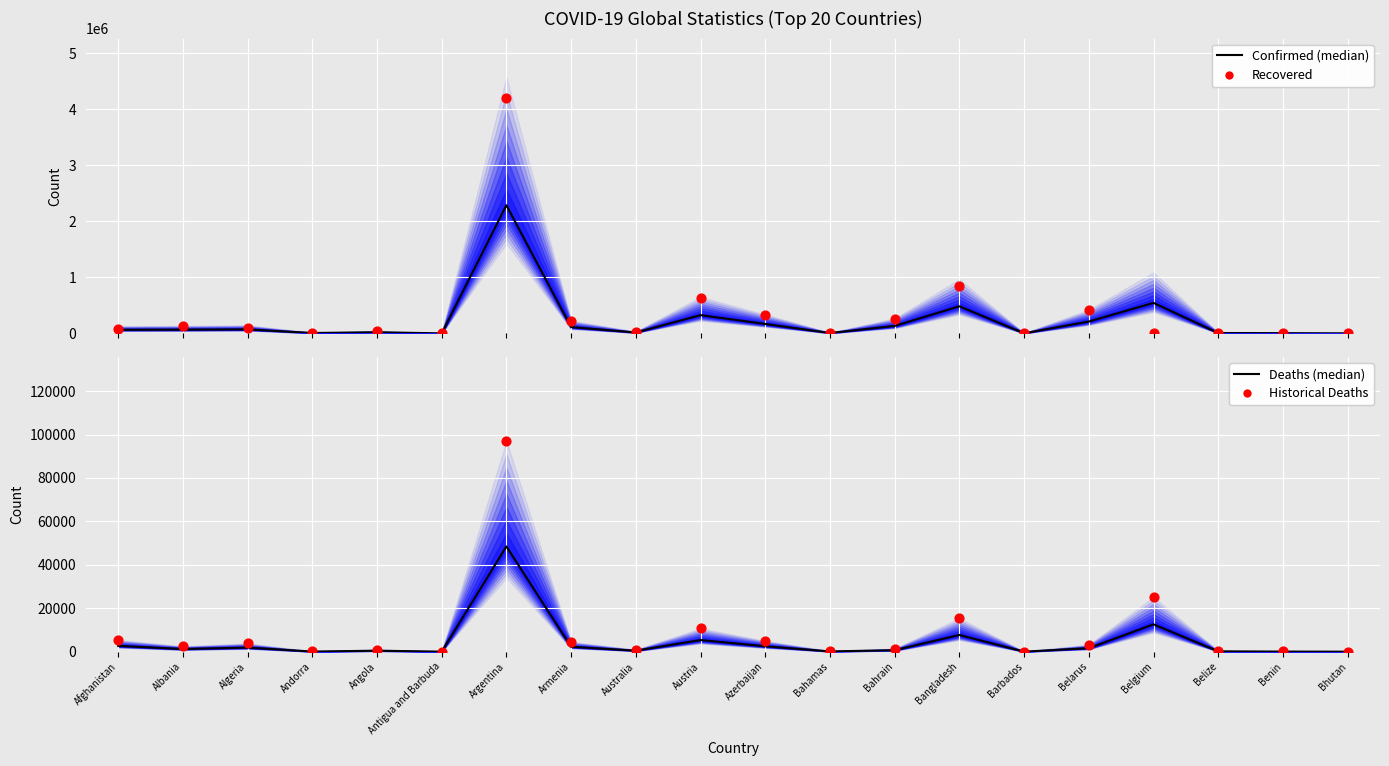

Which series contains the lowest Y value?

Recovered